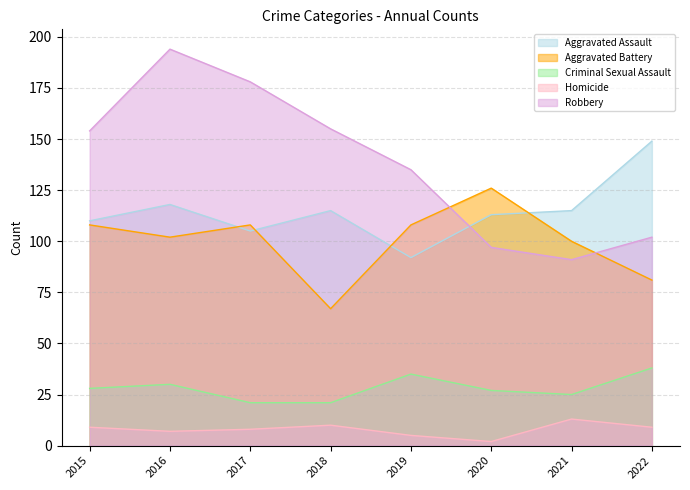

Reading left to right, extract all data points from this chart.

Aggravated Assault: 110	118	105	115	92	113	115	149
Aggravated Battery: 108	102	108	67	108	126	100	81
Criminal Sexual Assault: 28	30	21	21	35	27	25	38
Homicide: 9	7	8	10	5	2	13	9
Robbery: 154	194	178	155	135	97	91	102